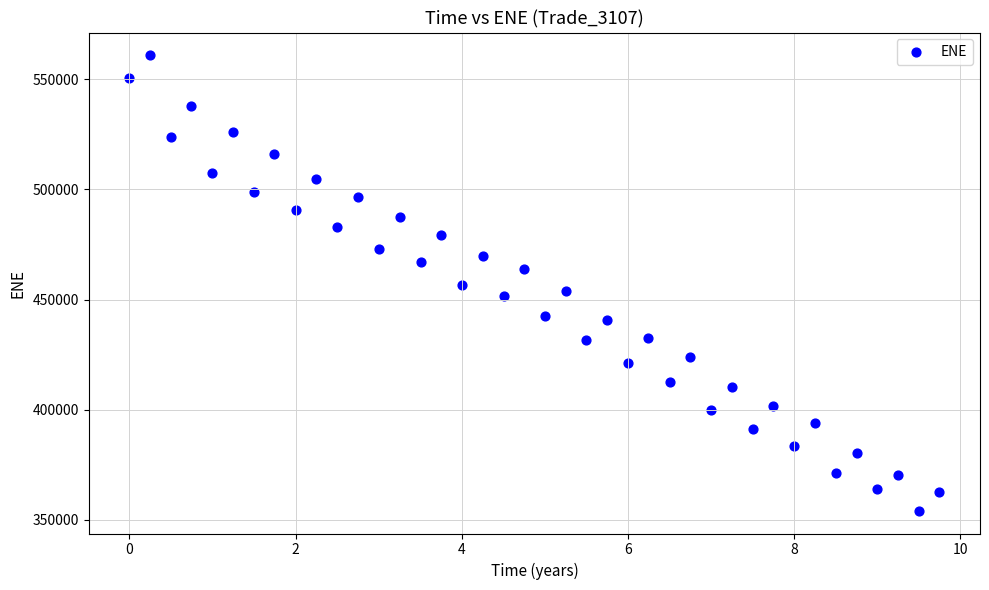

What is the range of Y values (max minus min)?

206649